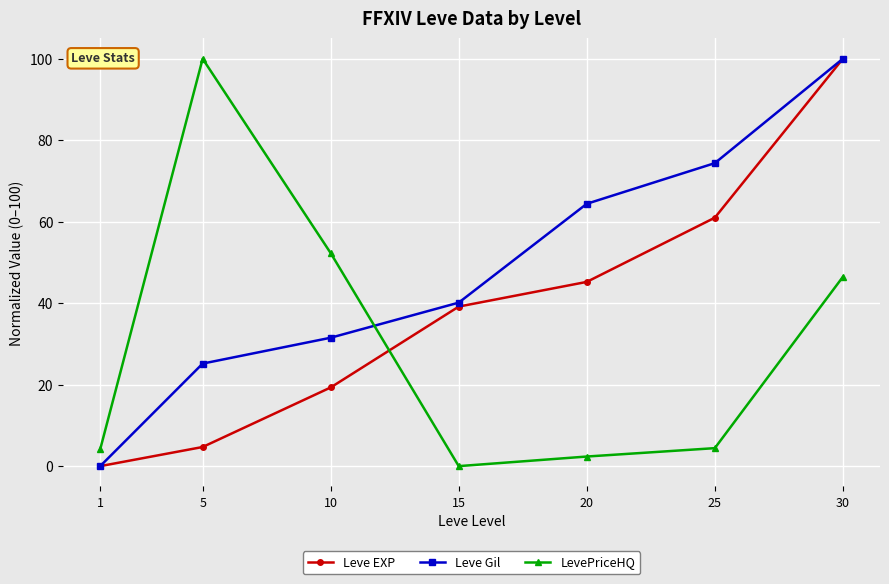

At which category is the sum across all series the highest?

30